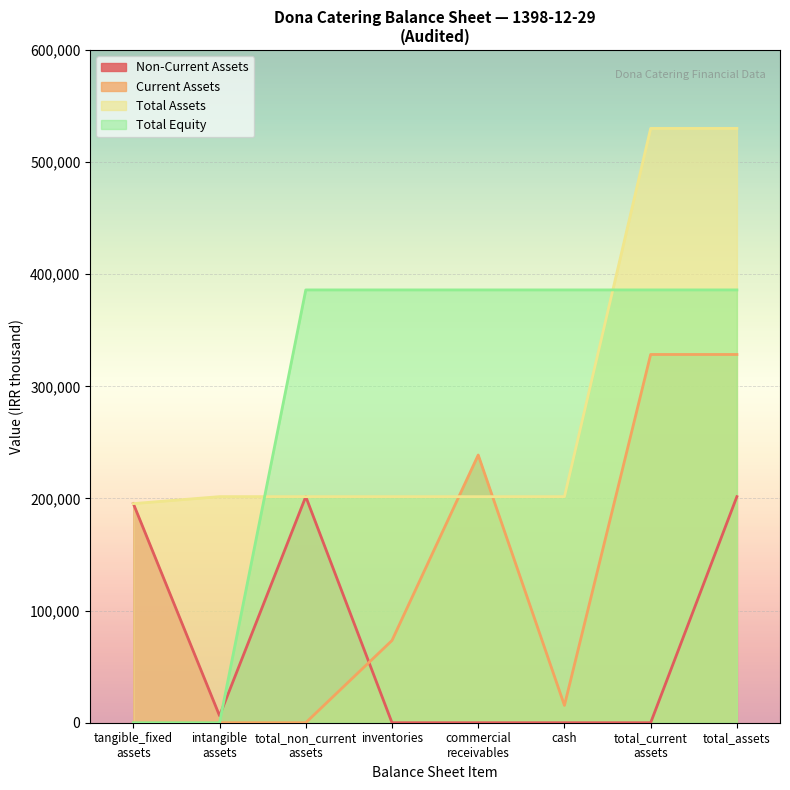

How many lines are shown in the chart?

4